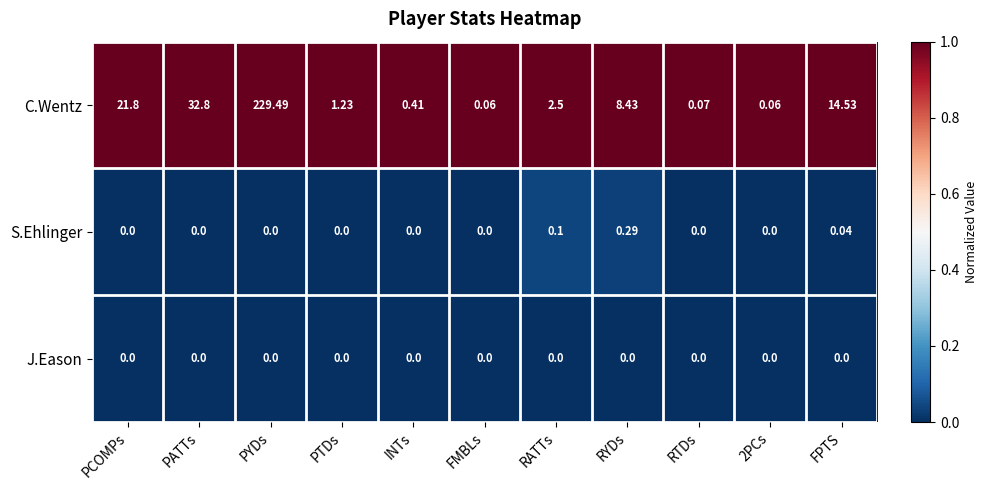

List the series in order of their peak value, lowest first.

J.Eason, S.Ehlinger, C.Wentz